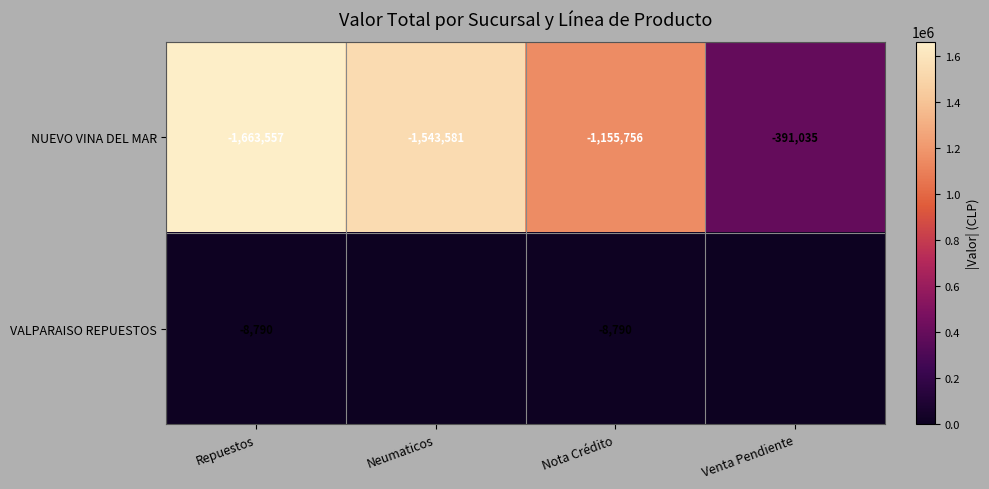

True or false: NUEVO VINA DEL MAR has a value of -391035 at Venta Pendiente.

True